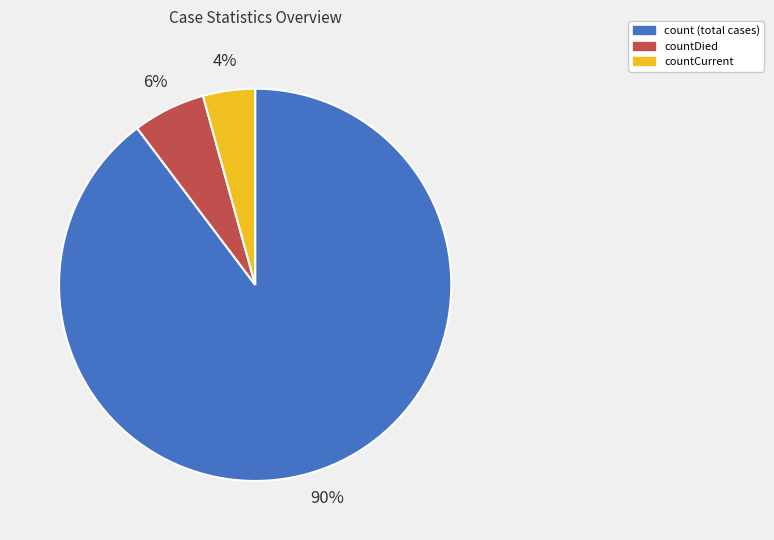

Which has a higher value, count (total cases) or countCurrent?

count (total cases)